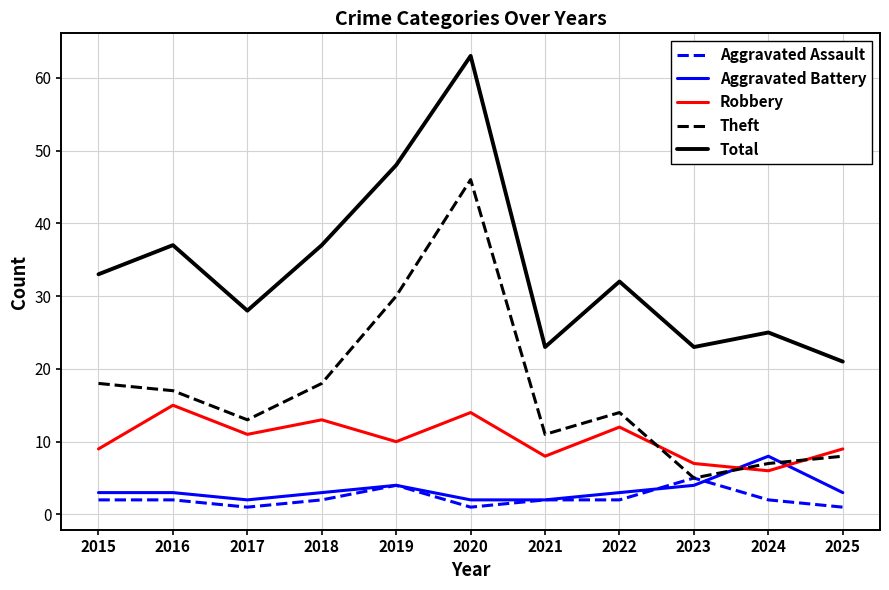

What is the minimum value shown in the chart?

1